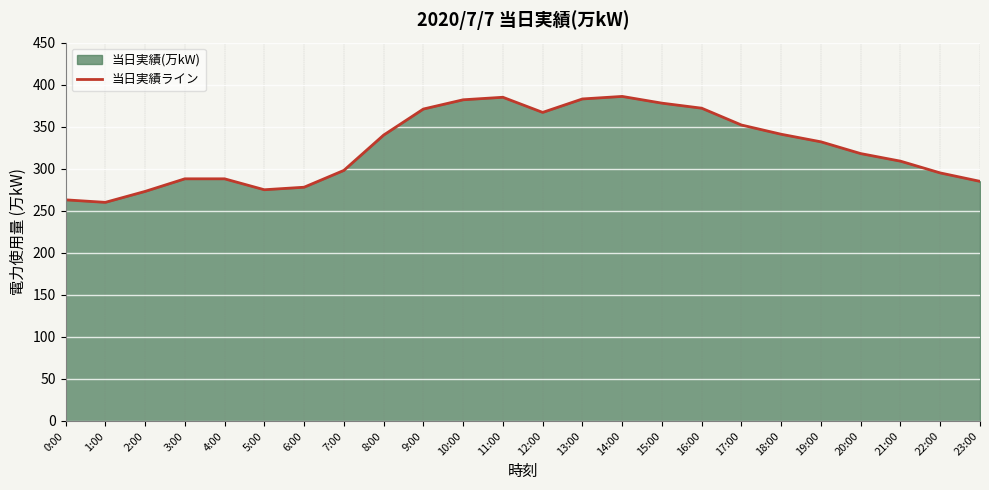

What position from the right is 23:00?

1